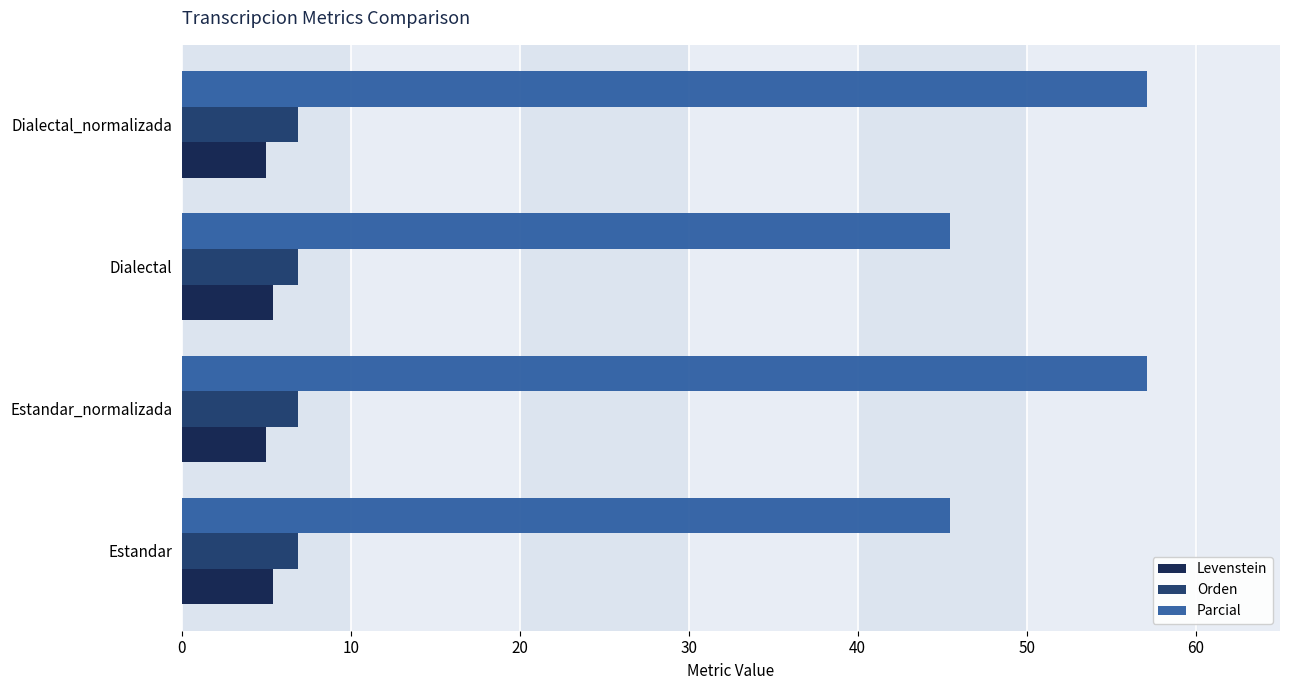

How many values in the Parcial series are below 57?

2